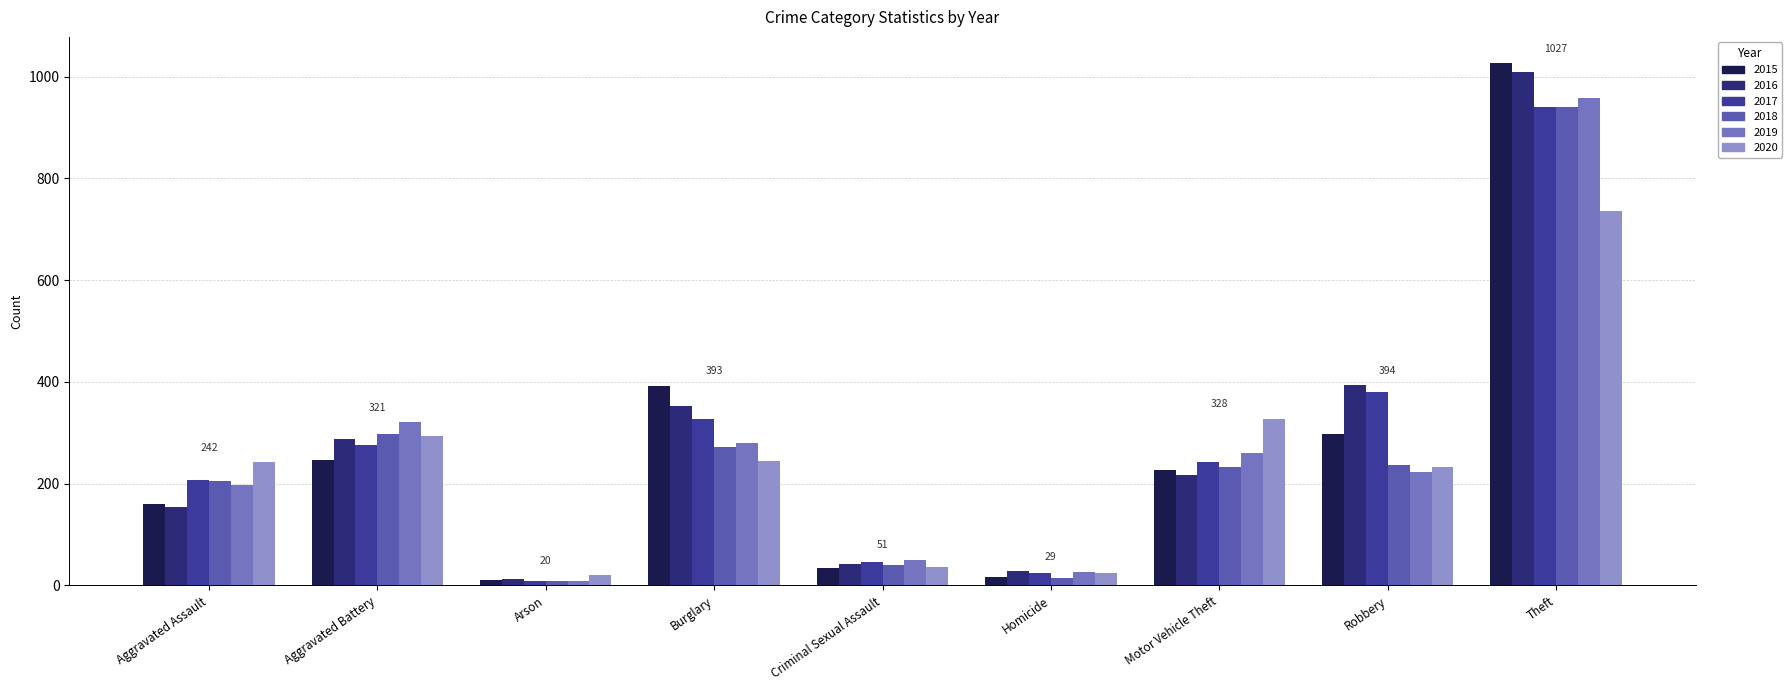

The value of 2019 at Aggravated Assault is 197. True or false?

True